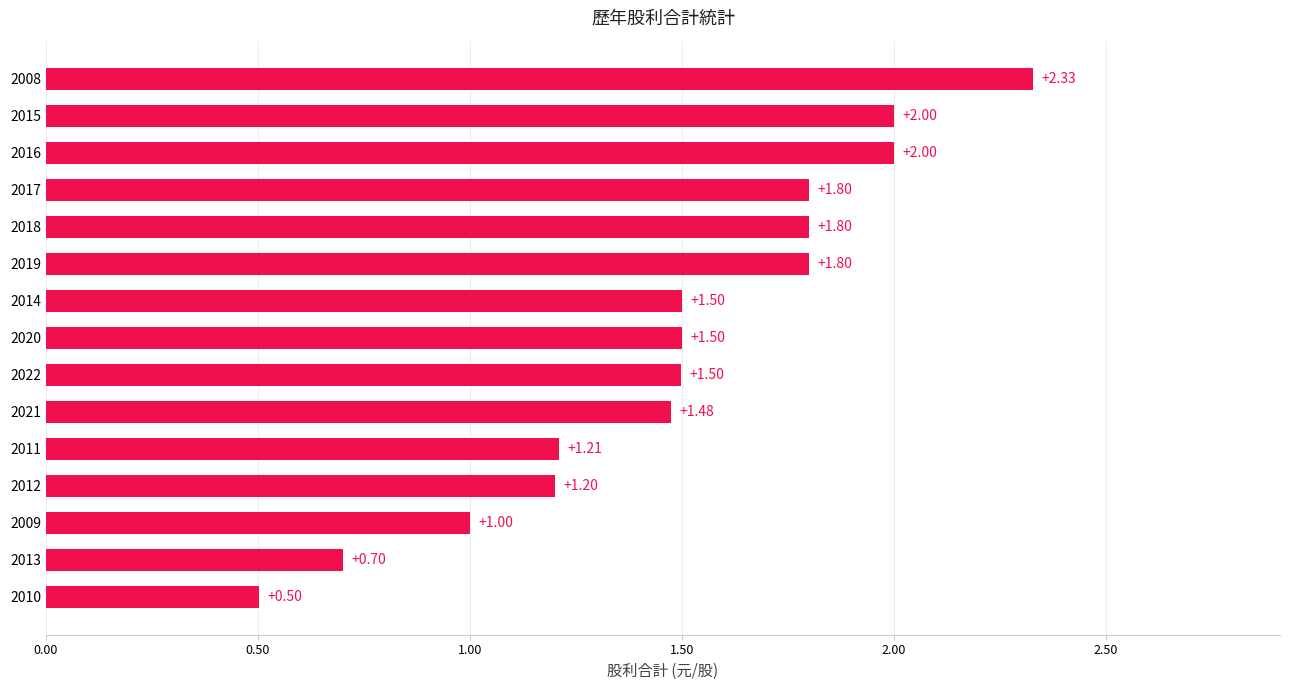

What is the change in value from 2012 to 2017?

+0.6